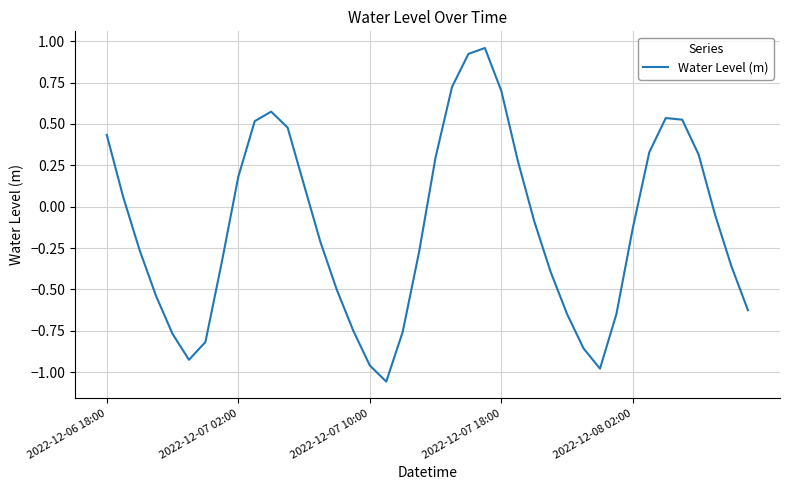

What is the value of the 15th point from the left?

-0.5